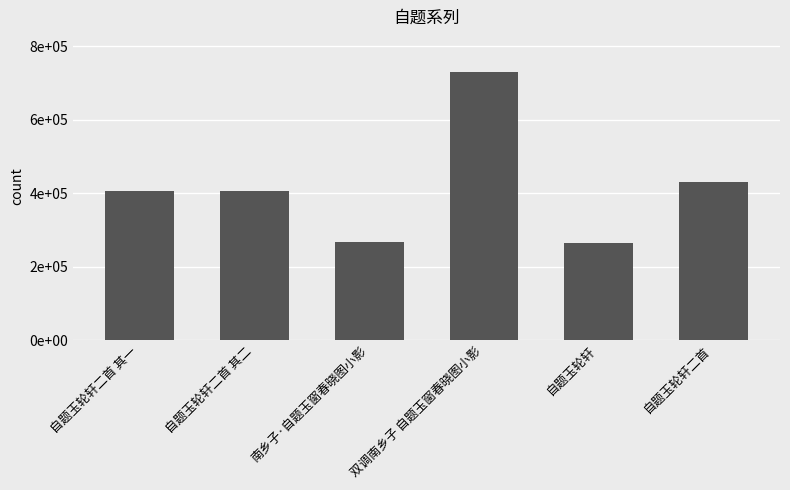

How many values exceed 407499?

2